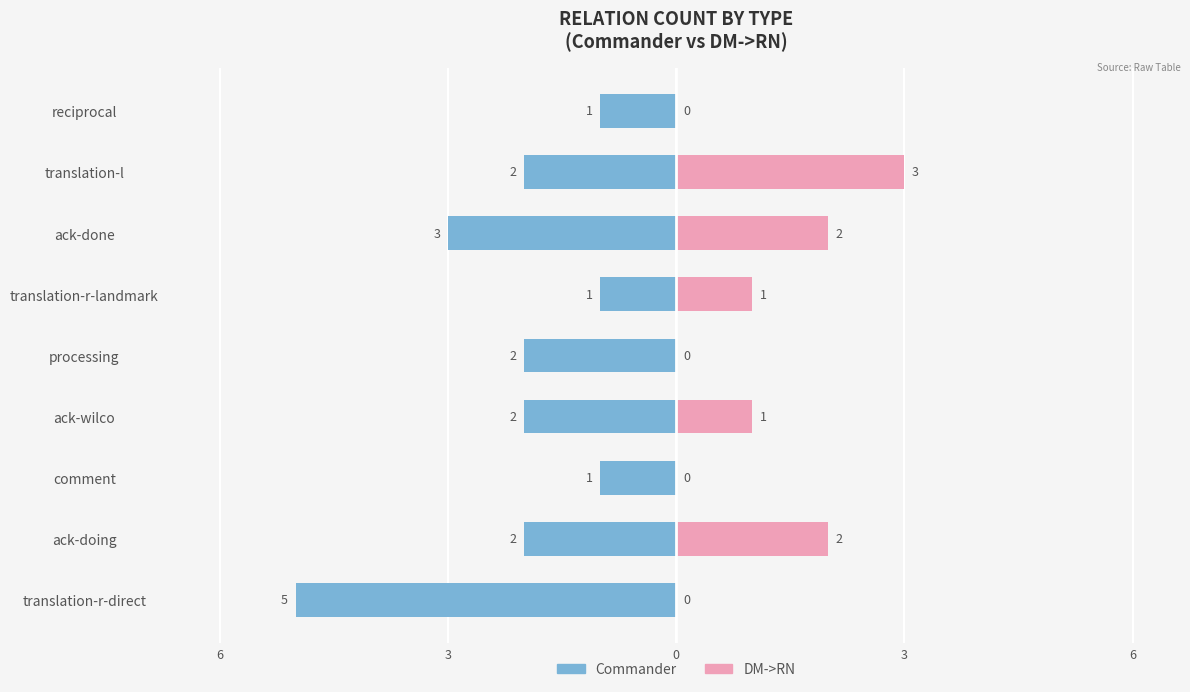

Between comment and translation-l, which series saw the biggest shift?

DM->RN